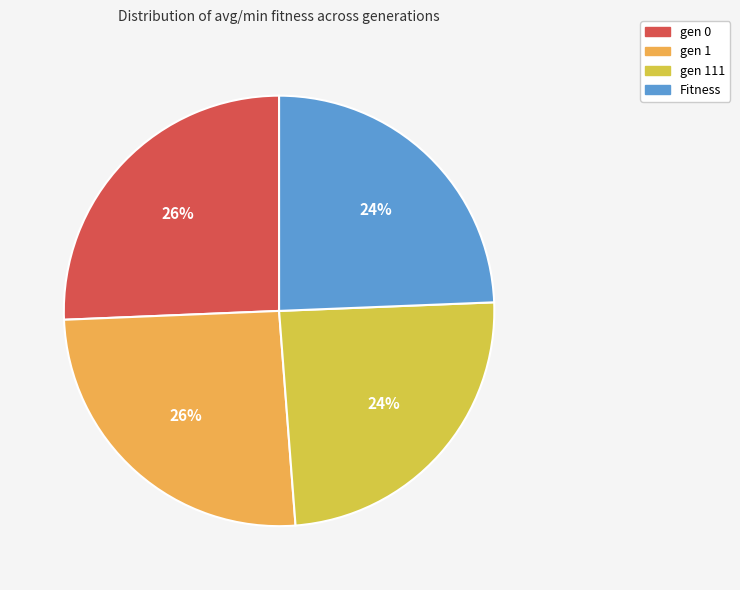

Is there any slice that represents more than half of the pie?

No